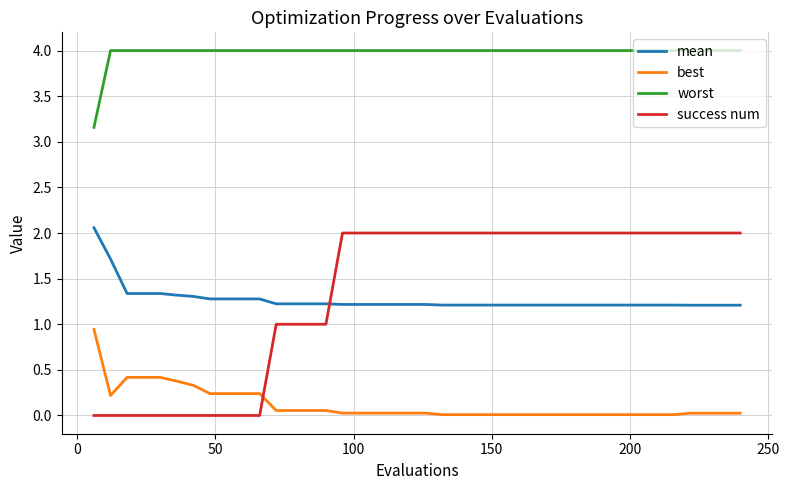

After their last crossing, which series has the higher values: best or success num?

success num